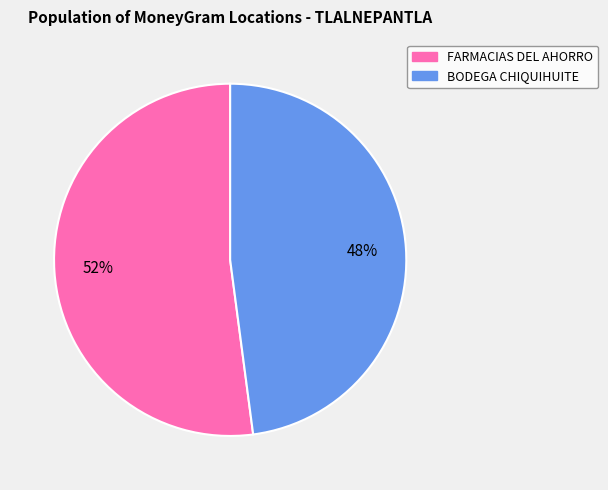

Does any single category account for the majority?

Yes